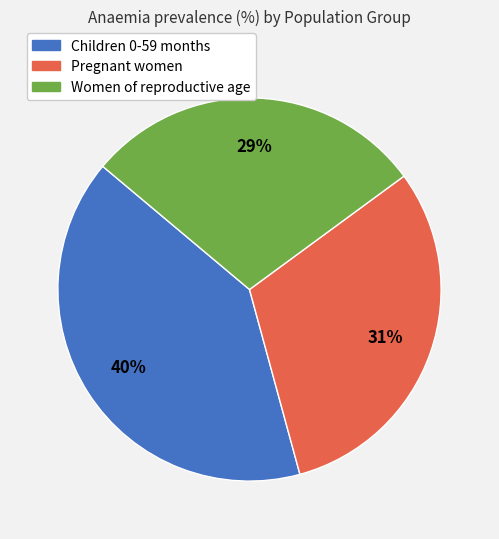

What is the smallest slice in the pie chart?

Women of reproductive age